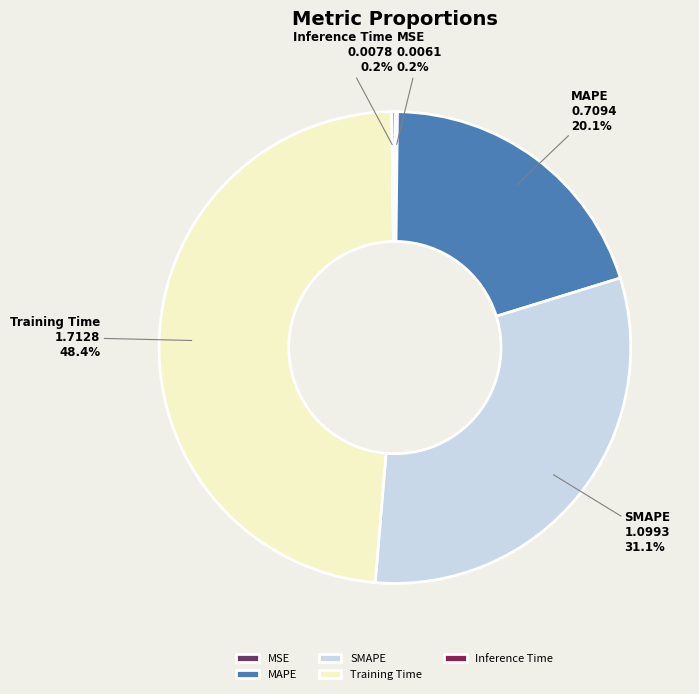

Which category has the biggest portion of the pie?

Training Time